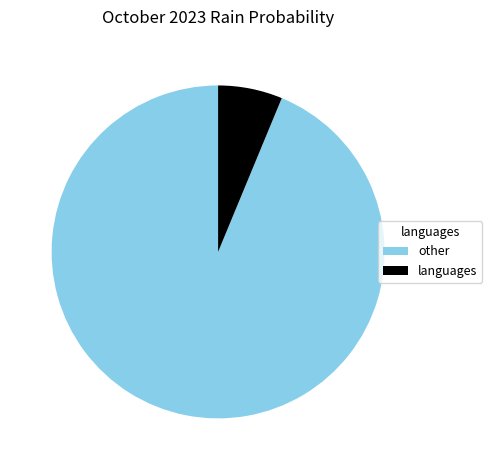

Count the number of slices in the pie.

2